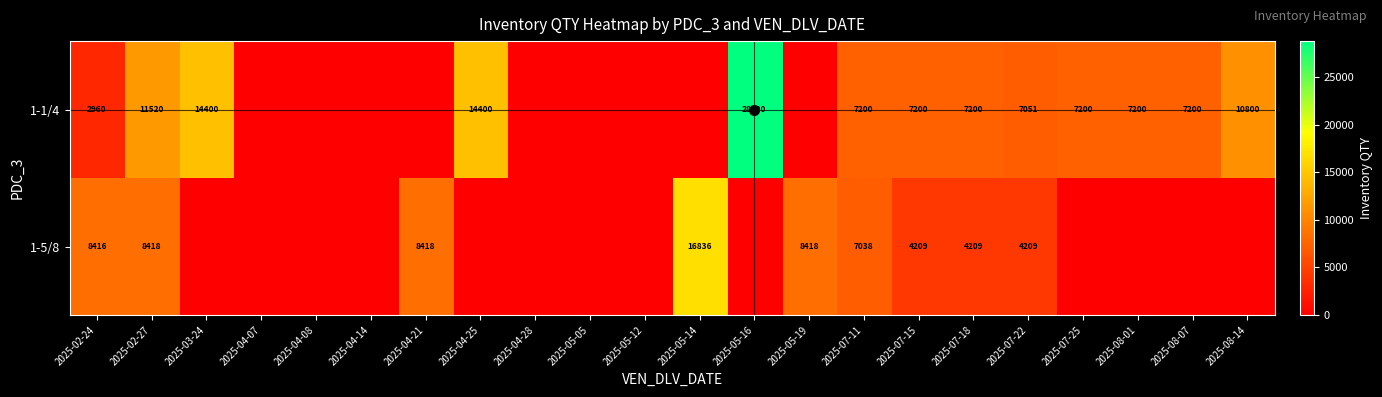

What is the total value across all series at 2025-08-07?

7200.0